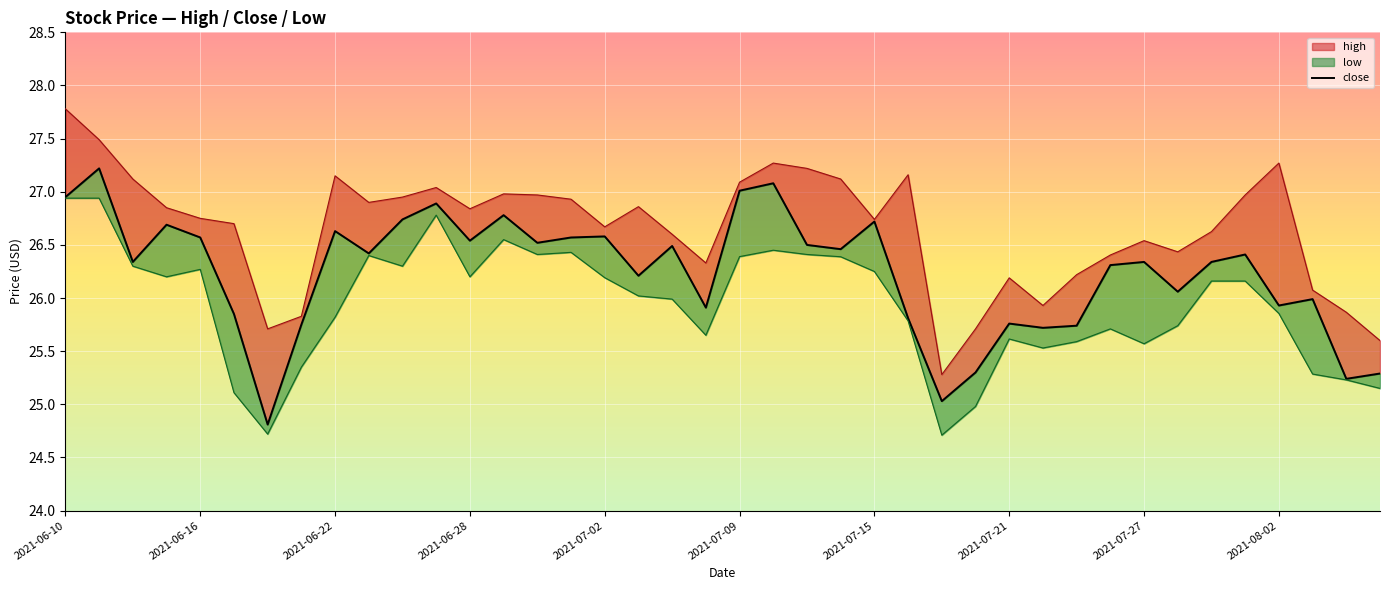

What is the change in value from 2021-07-21 to 35?

+0.7